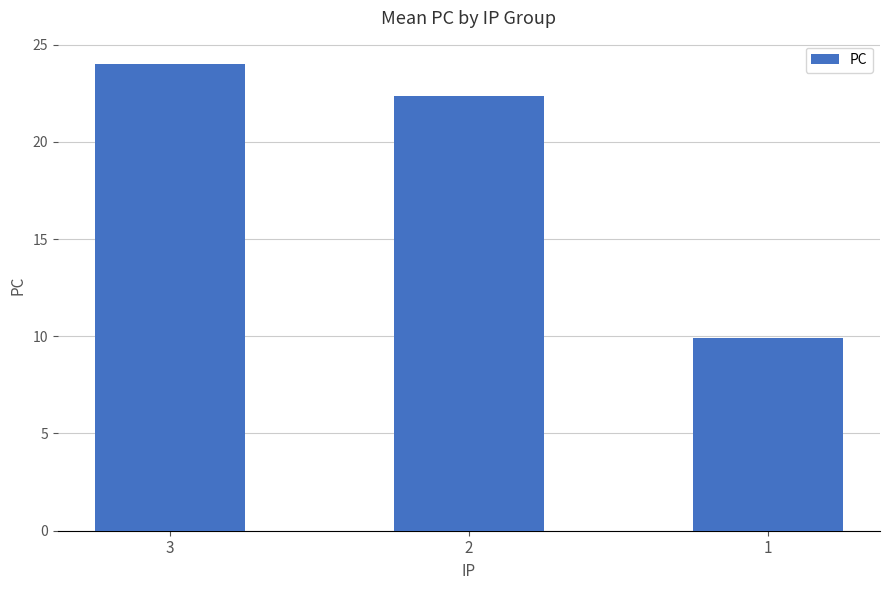

What is the average value?

18.7